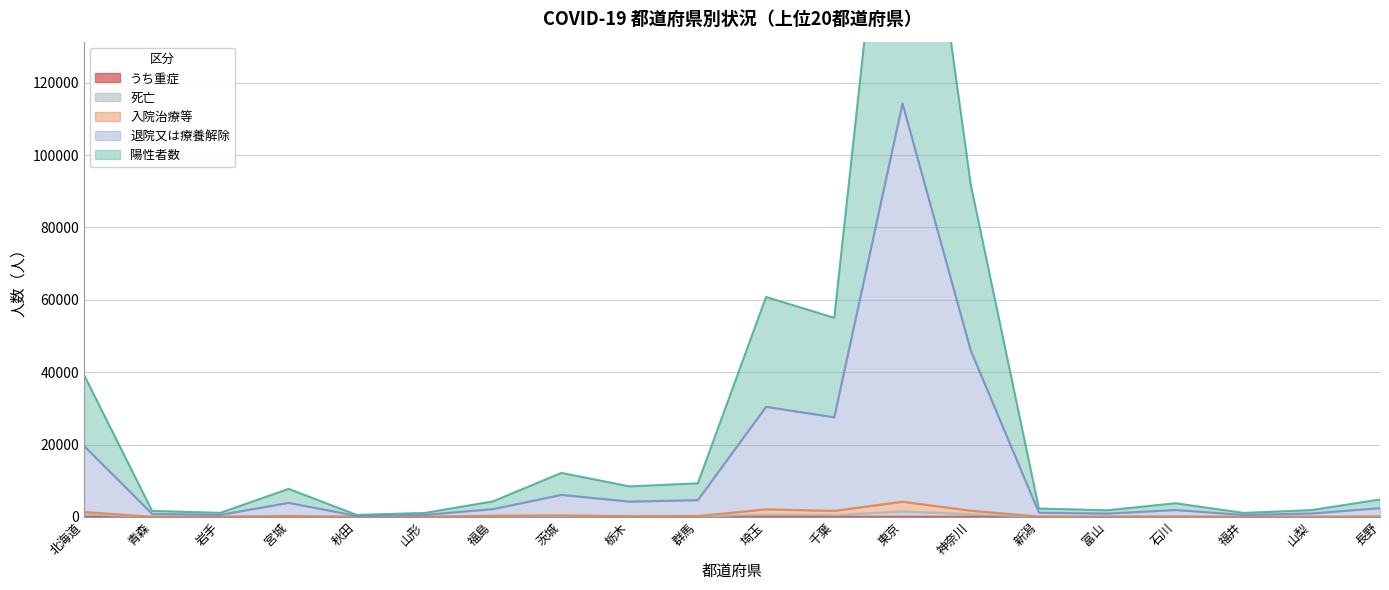

What is the label of the 16th point from the right?

秋田